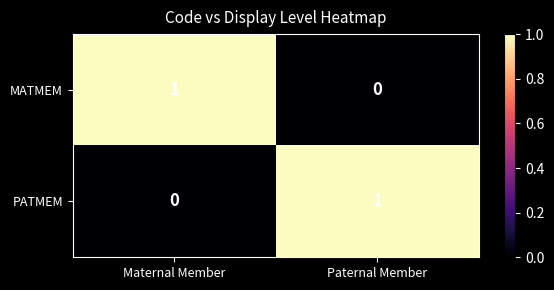

Is the value of MATMEM at Maternal Member greater than the value of PATMEM at Maternal Member?

Yes